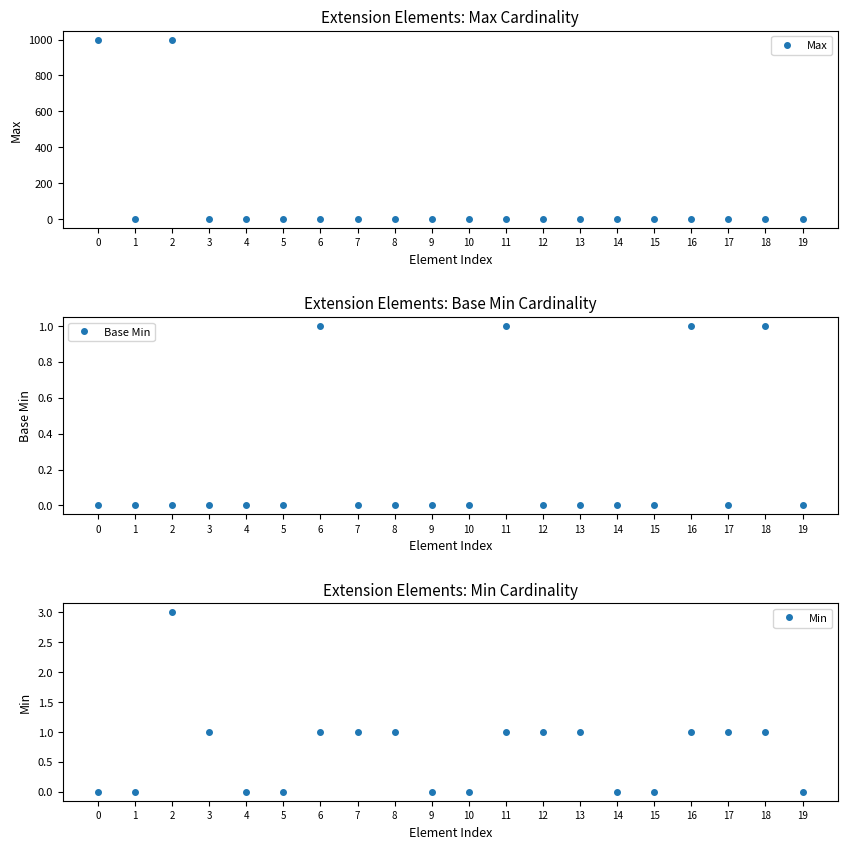

What is the value of the Max point at the 10th from the left?

1